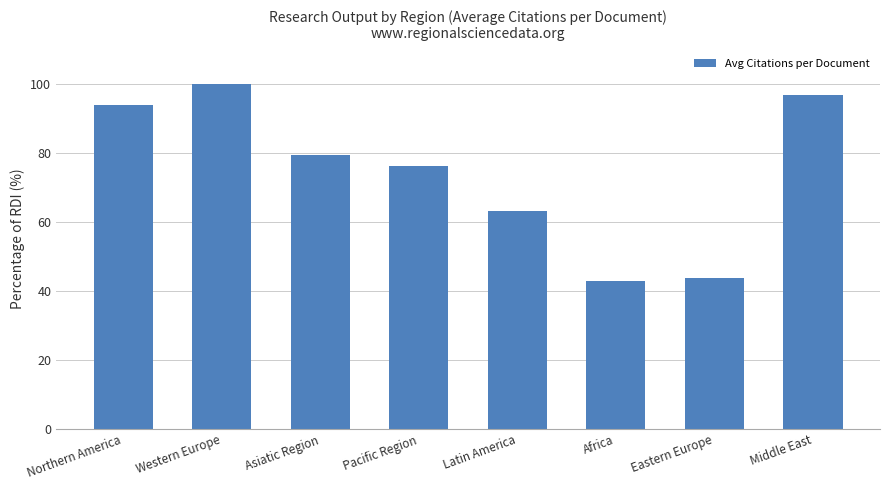

True or false: the data shows 24.4 at Eastern Europe.

False